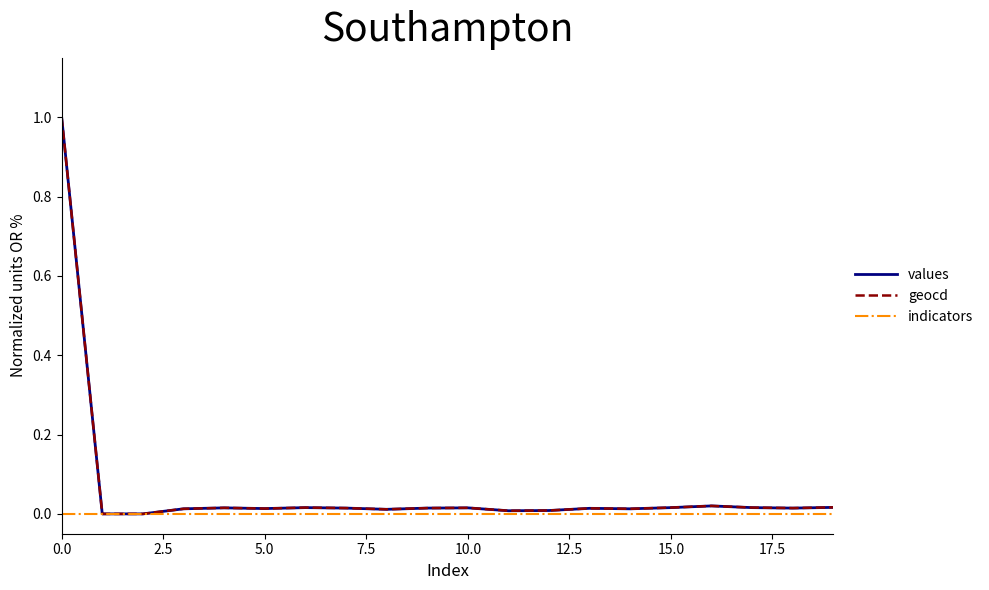

What is the maximum value shown in the chart?

1.0